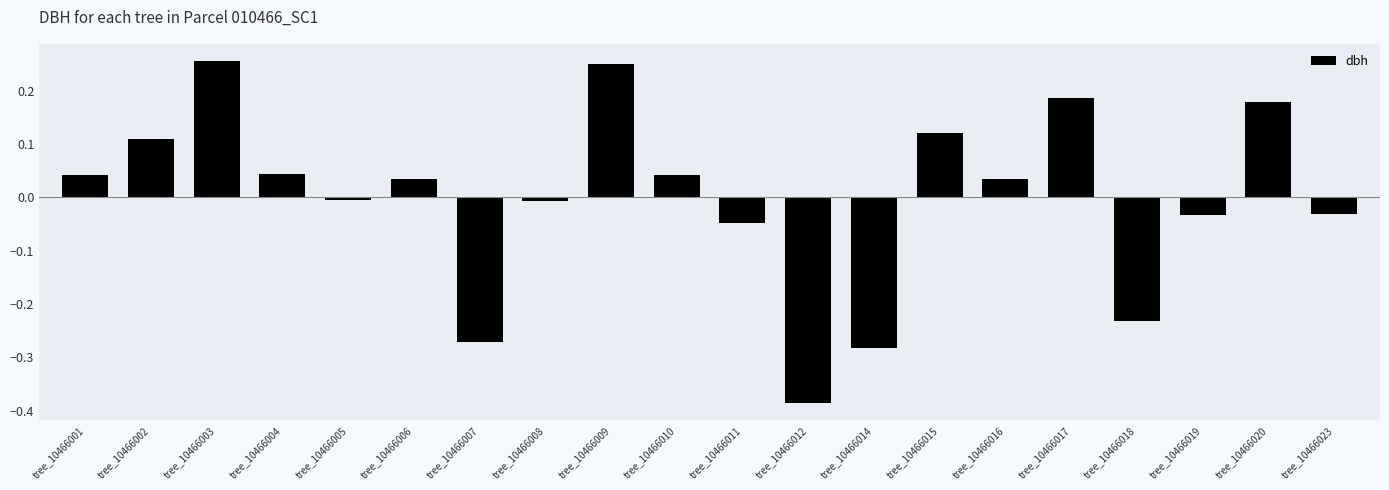

Between tree_10466018 and tree_10466010, which is larger?

tree_10466010